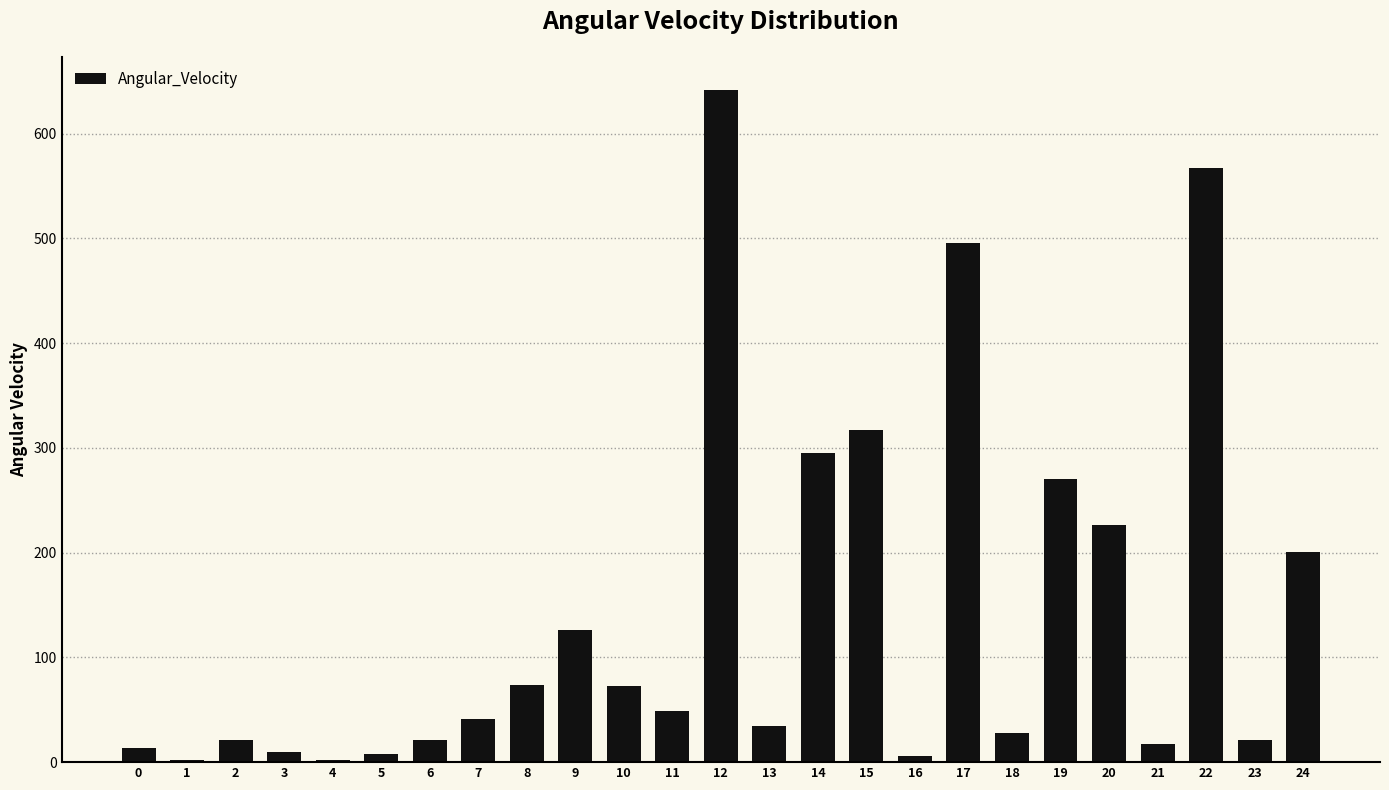

Where does the data first go above 40?

7